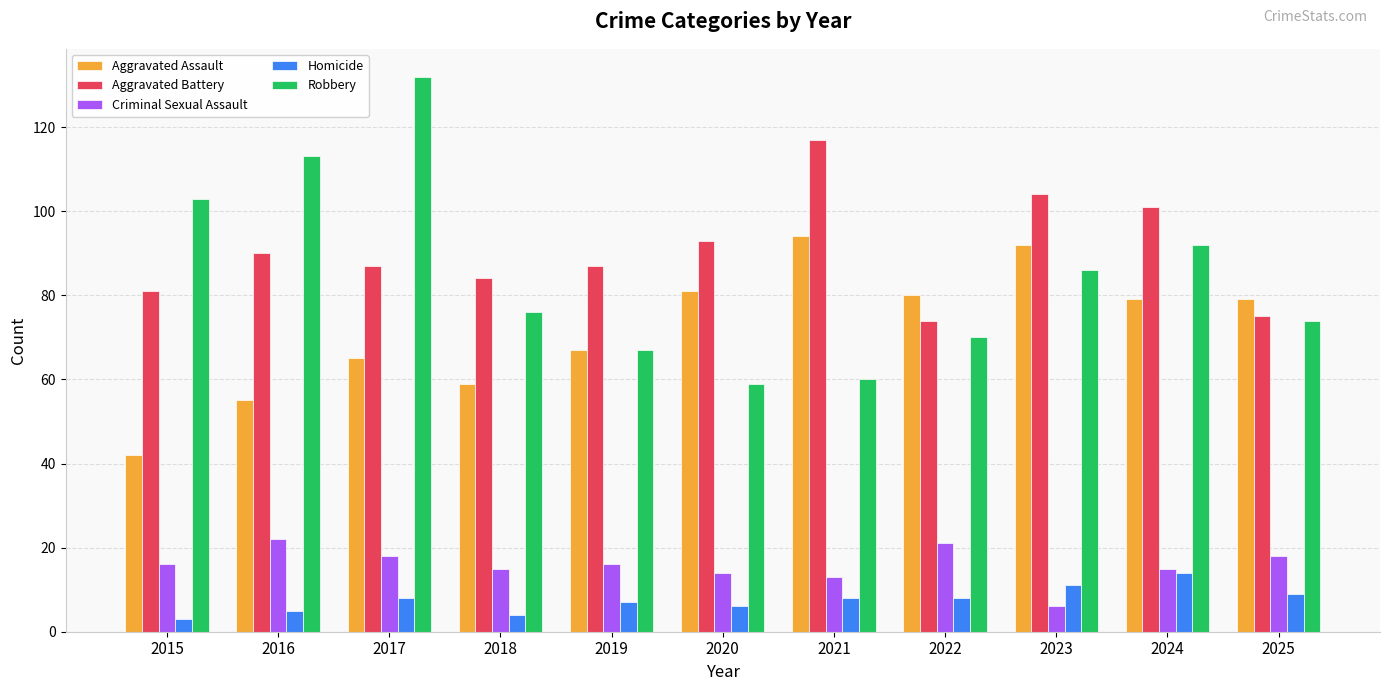

At which category is the sum across all series the highest?

2017